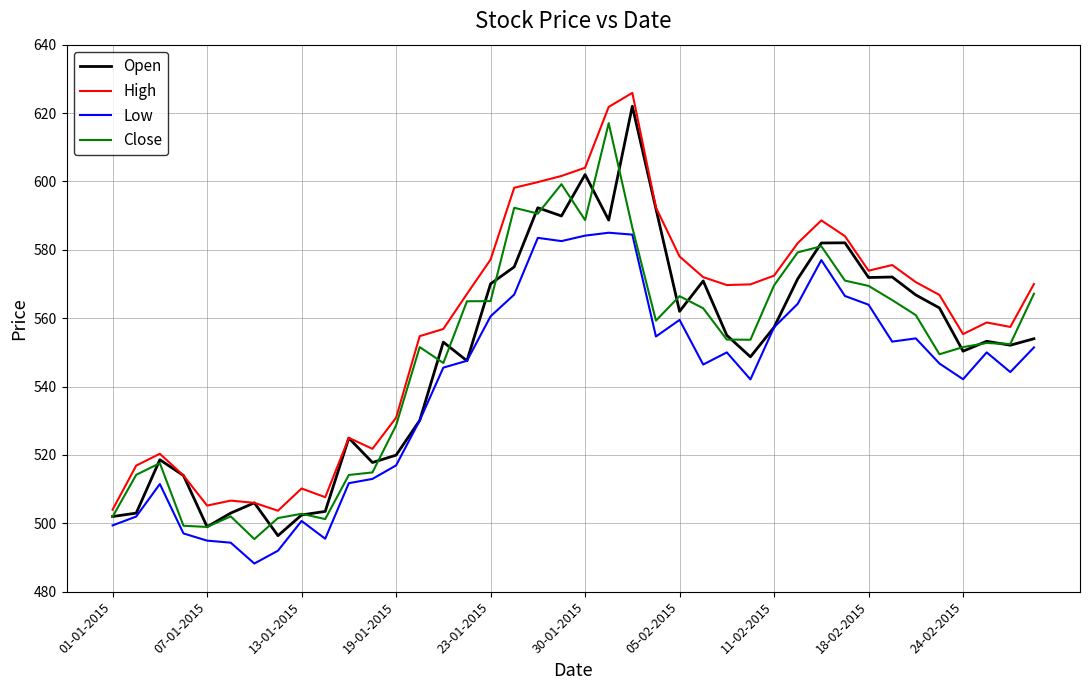

Which series has the largest total across all categories?

High